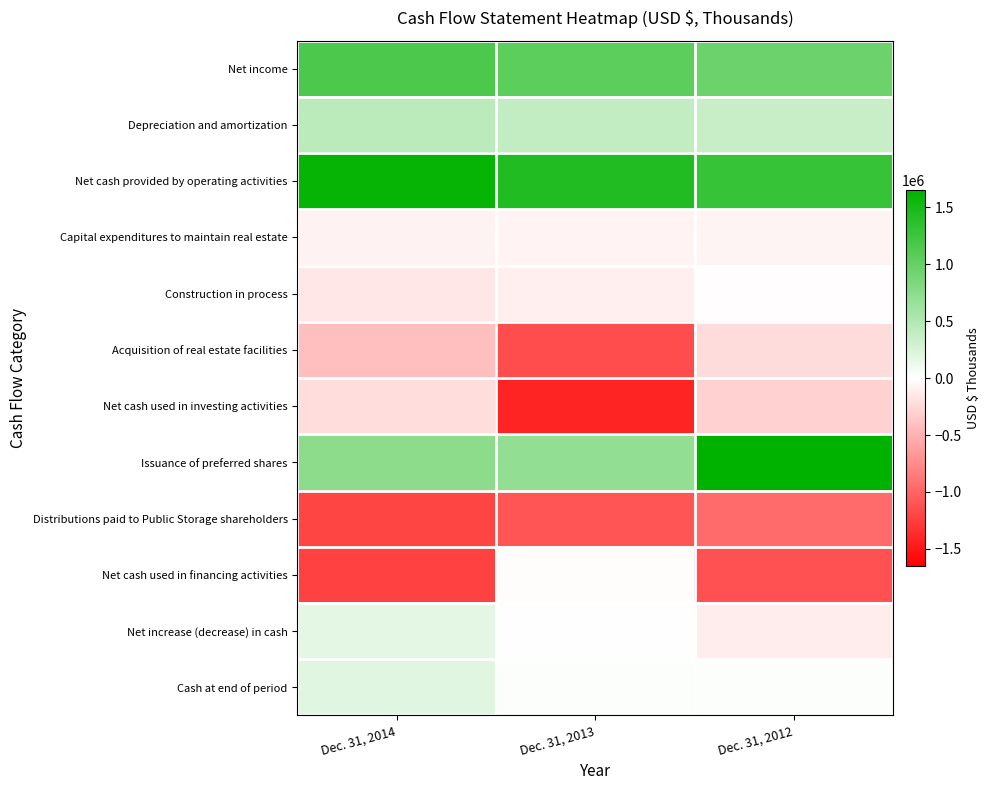

How many distinct data groups are displayed?

12